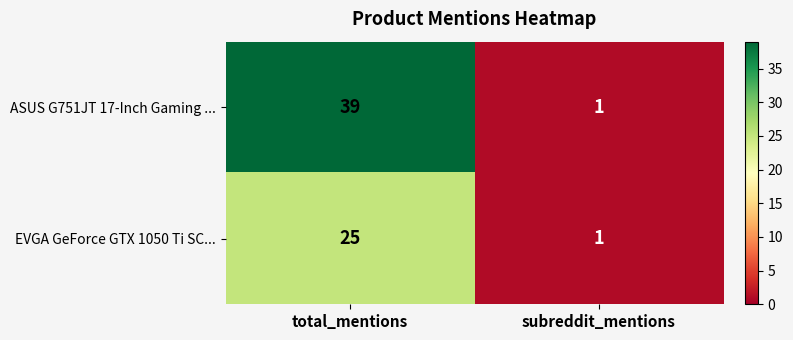

At how many categories does at least one series exceed 35?

1